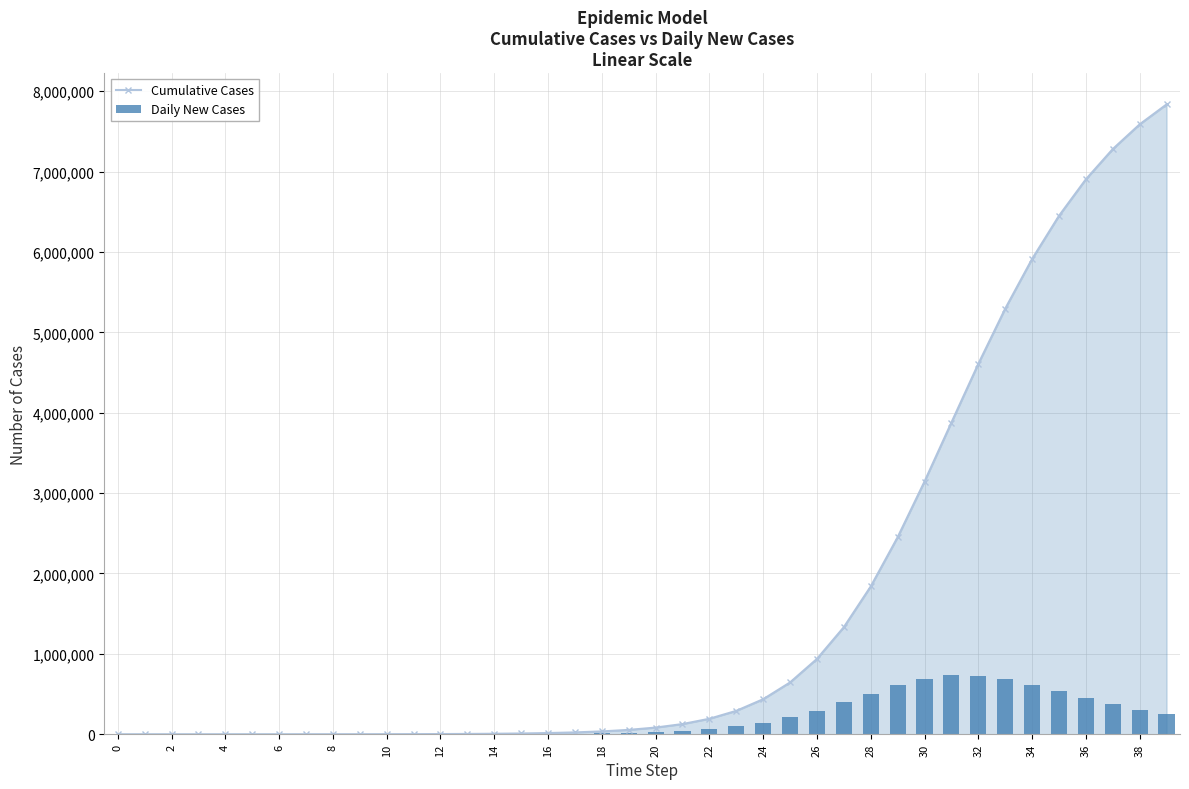

True or false: Daily New Cases has a value of 495594.3 at 38.

False